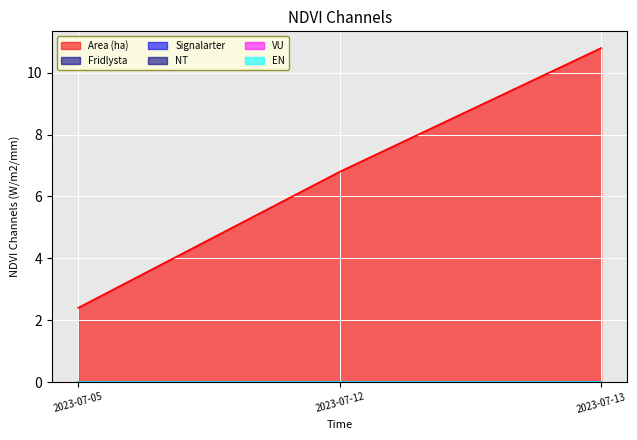

Reading left to right, what are all the values shown in this chart?

Area (ha): 2023-07-05=2.4	2023-07-12=6.8	2023-07-13=10.8
Fridlysta: 2023-07-05=0.0	2023-07-12=0.0	2023-07-13=0.0
Signalarter: 2023-07-05=0.0	2023-07-12=0.0	2023-07-13=0.0
NT: 2023-07-05=0.0	2023-07-12=0.0	2023-07-13=0.0
VU: 2023-07-05=0.0	2023-07-12=0.0	2023-07-13=0.0
EN: 2023-07-05=0.0	2023-07-12=0.0	2023-07-13=0.0